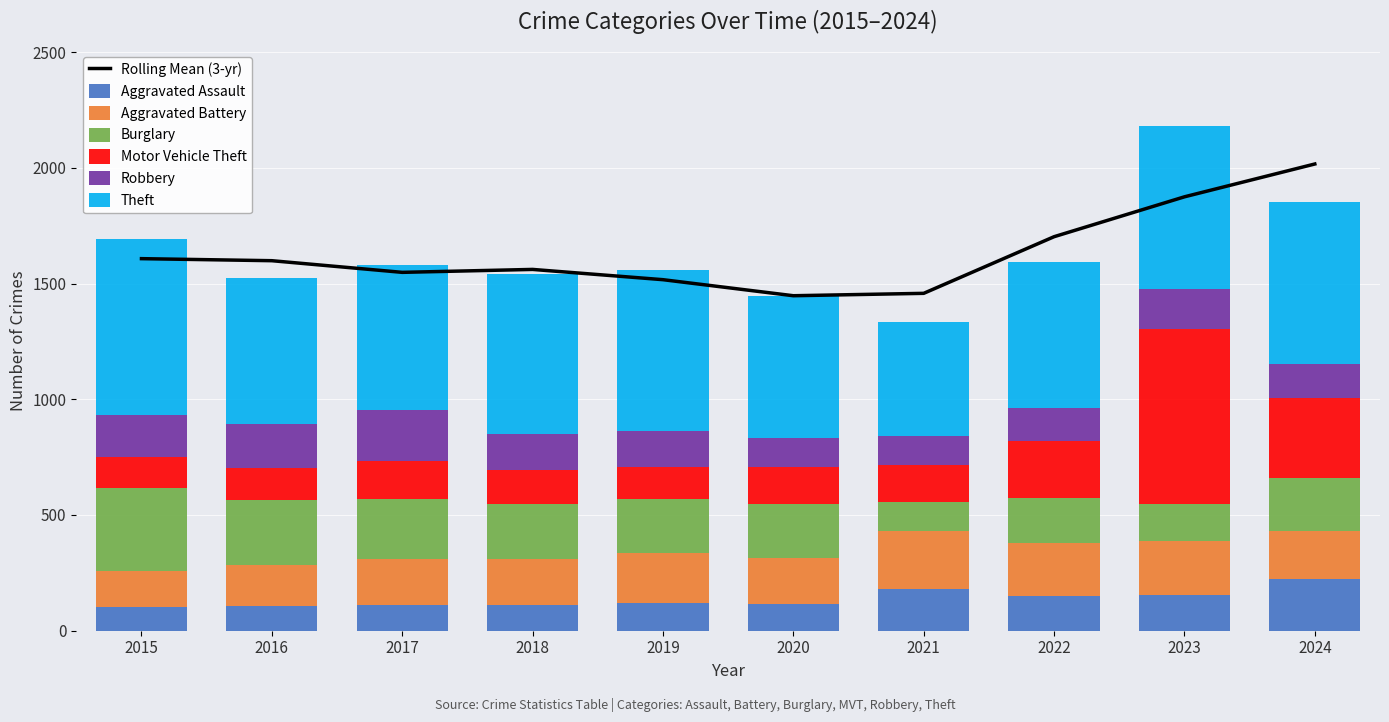

What is the sum of all Theft values?

6551